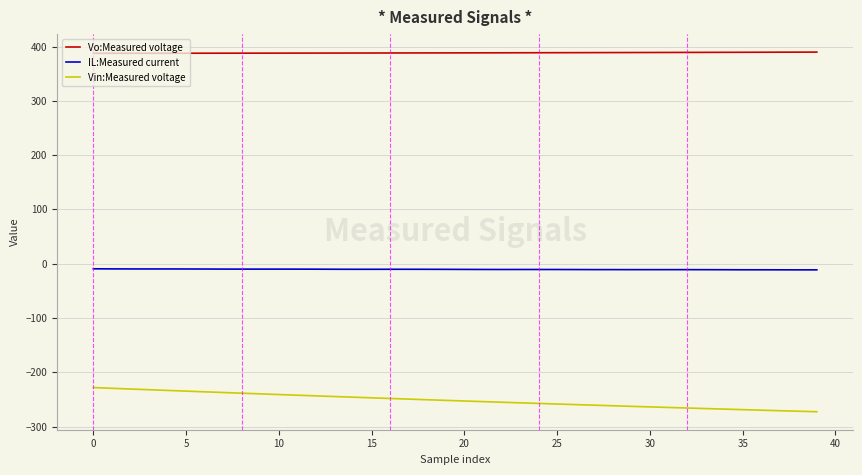

Which series has the largest total across all categories?

Vo:Measured voltage